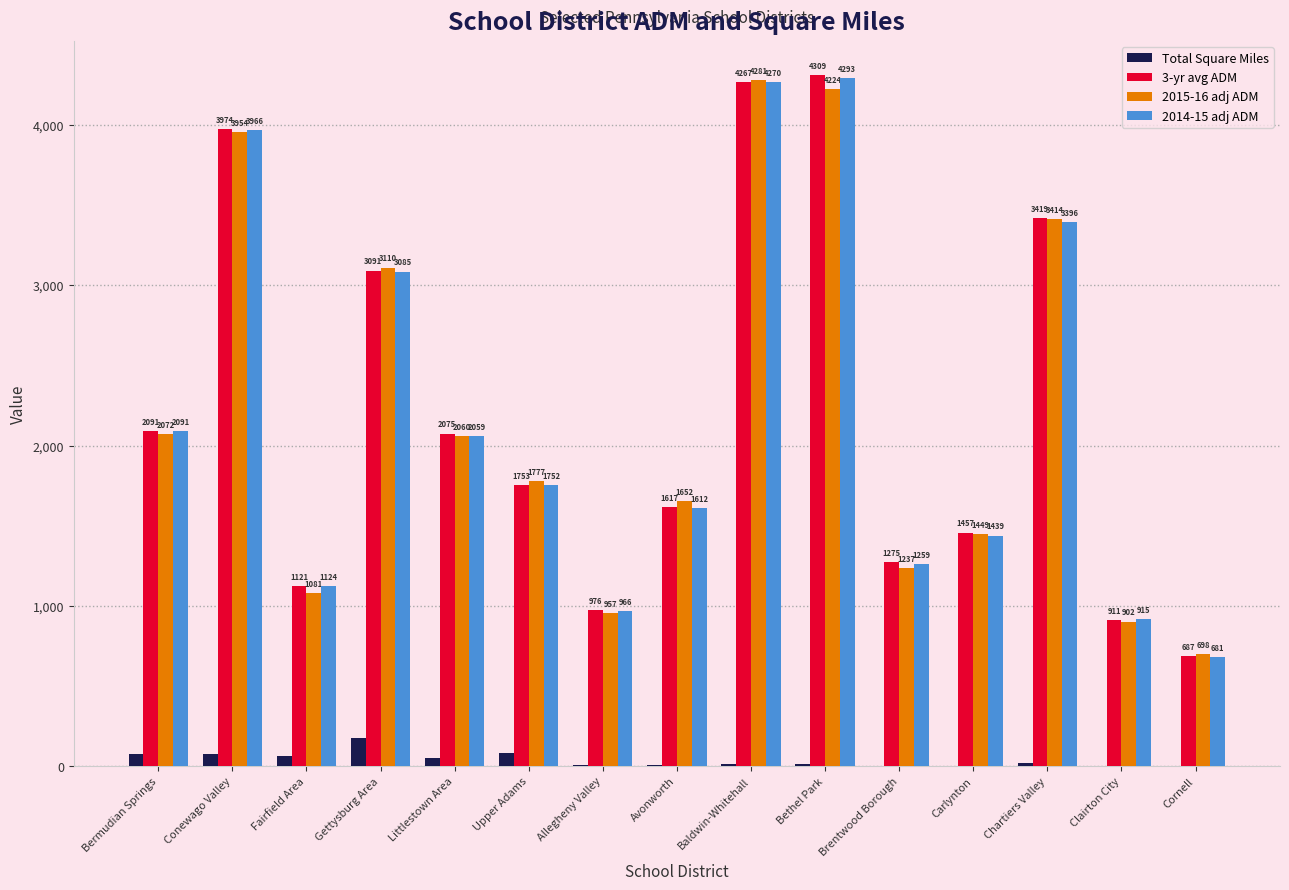

At which label does 2015-16 adj ADM first exceed 1777?

Bermudian Springs